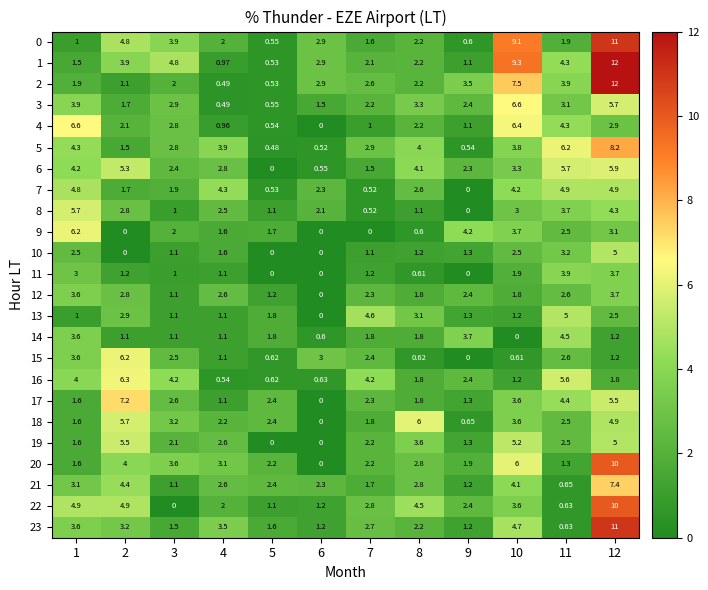

Is the value of 8 at 5 greater than the value of 0 at 9?

Yes